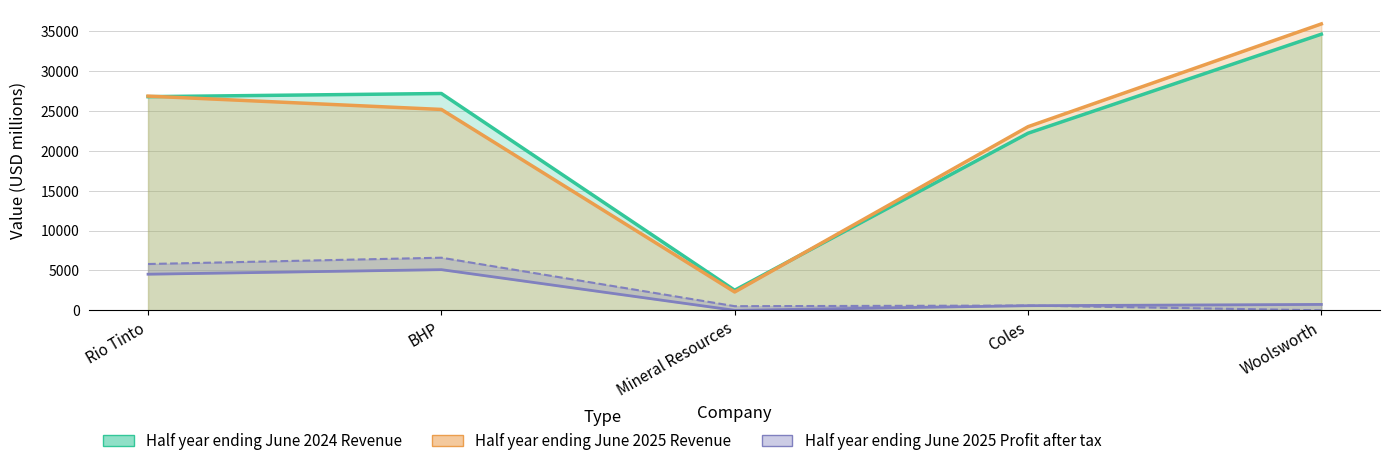

Reading right to left, what are all the values shown in this chart?

Half year ending June 2025 Revenue: 35930	23035	2300	25200	26873
Half year ending June 2024 Revenue: 34640	22216	2515	27200	26802
Half year ending June 2025 Profit: 739	576	0	5100	4528
Half year ending June 2024 Profit: 0	594	518	6600	5808